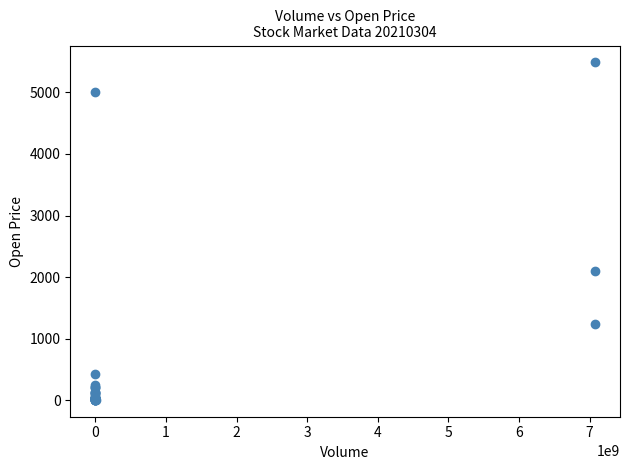

What Y value in the scatter plot is closest to 2746?

2092.3